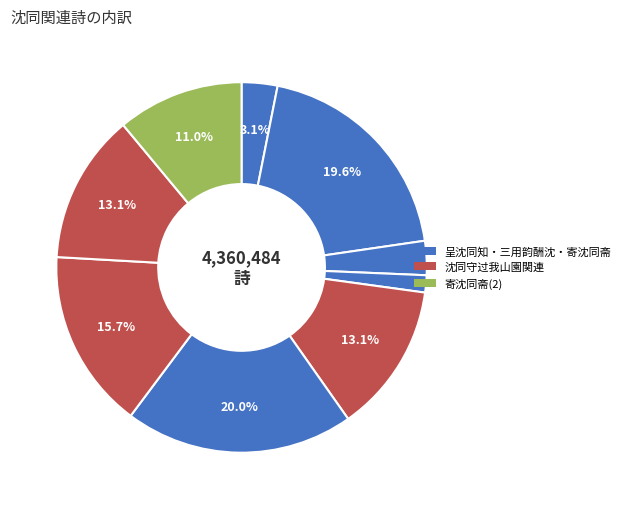

How many segments does this pie chart have?

9